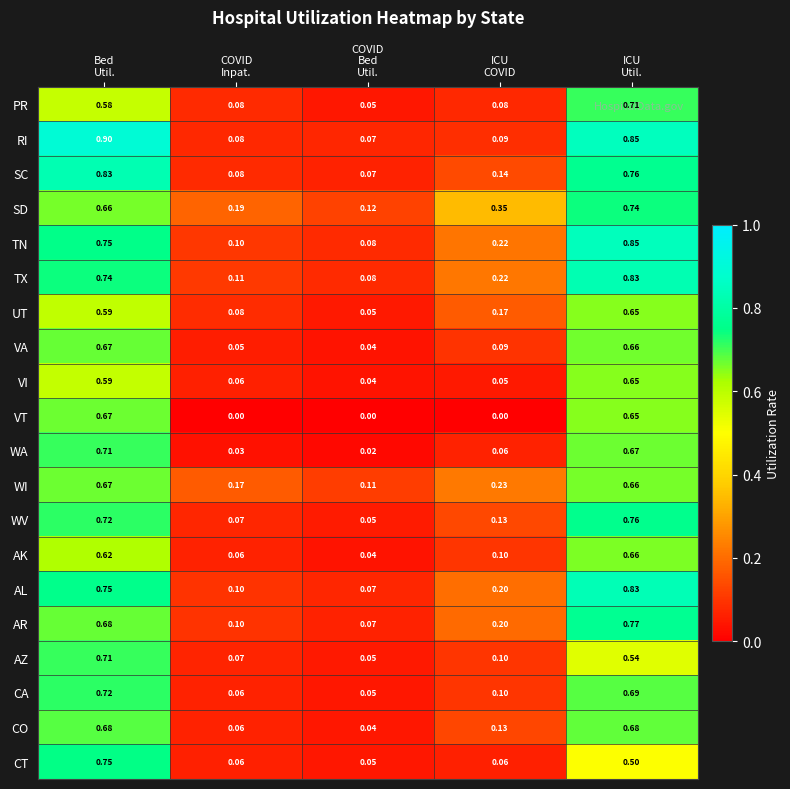

Which series has the widest spread of values?

RI